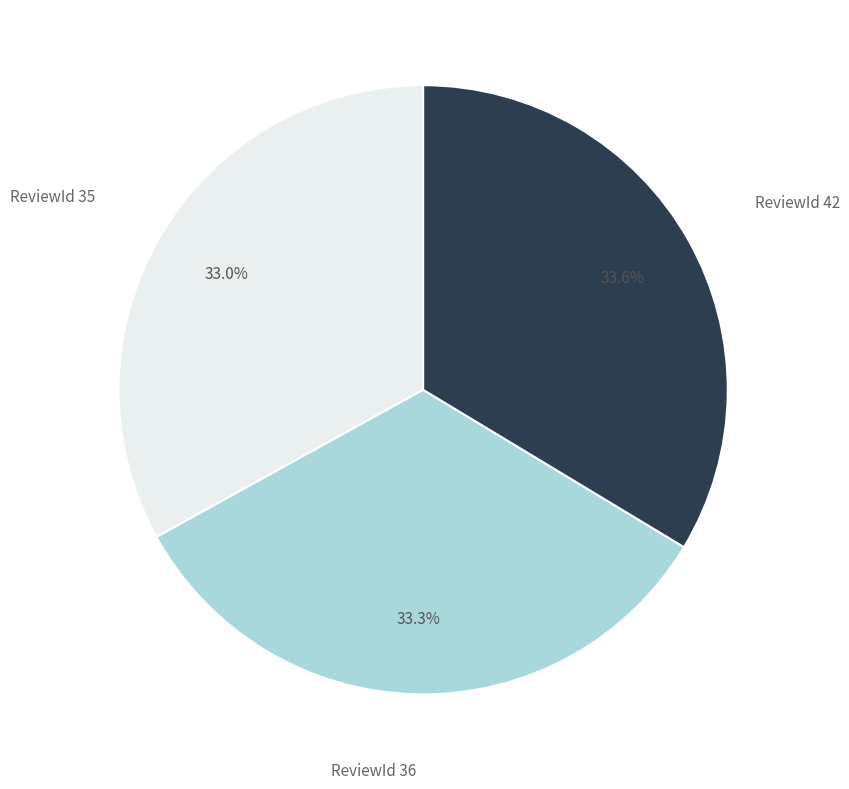

Is there any slice that represents more than half of the pie?

No